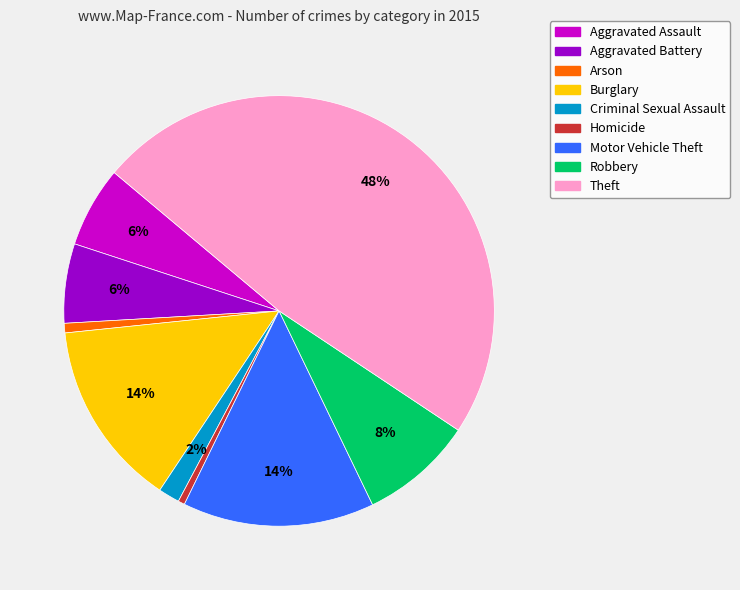

To the nearest percent, what is the difference between the largest and smallest slice percentages?

48%